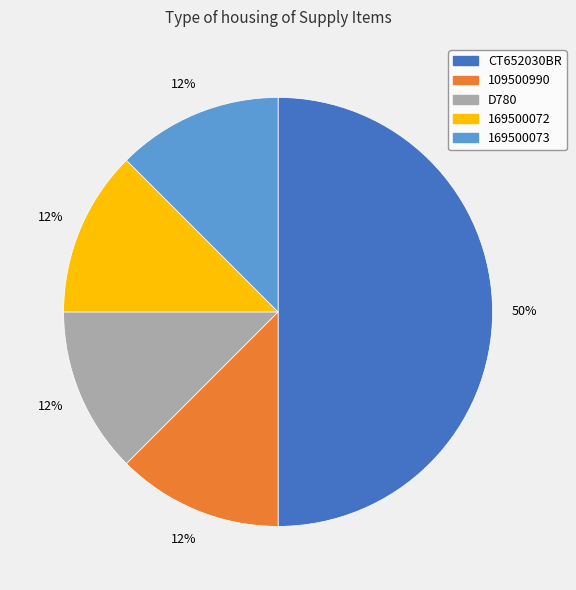

Which category has the biggest portion of the pie?

CT652030BR